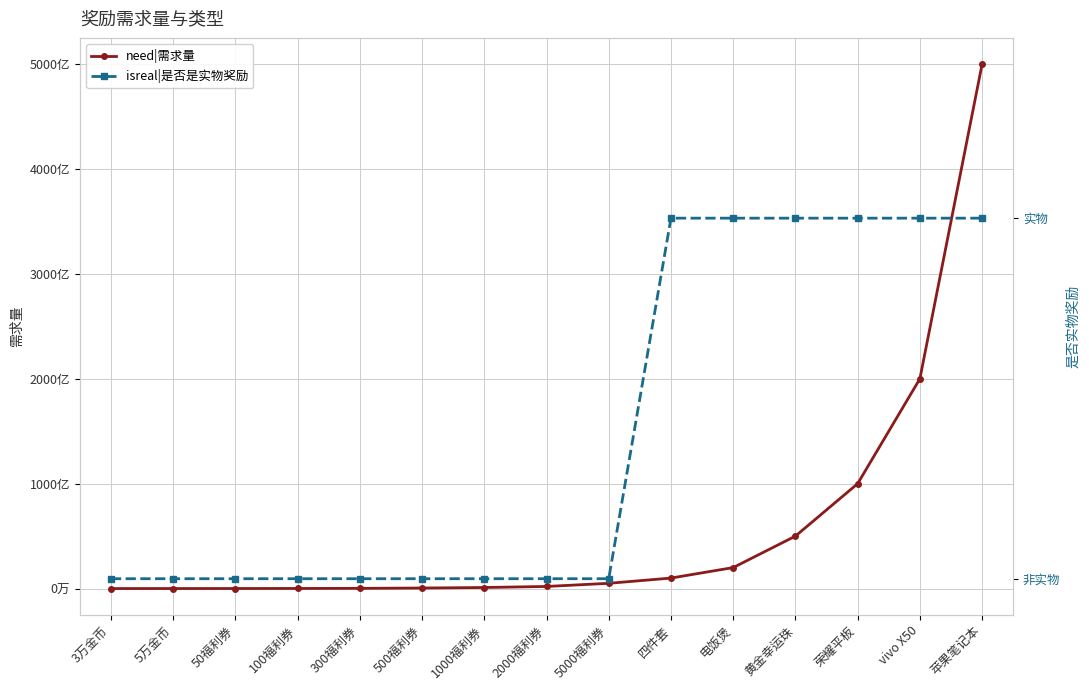

The value of isreal|是否是实物奖励 at 300福利券 is -1. True or false?

False